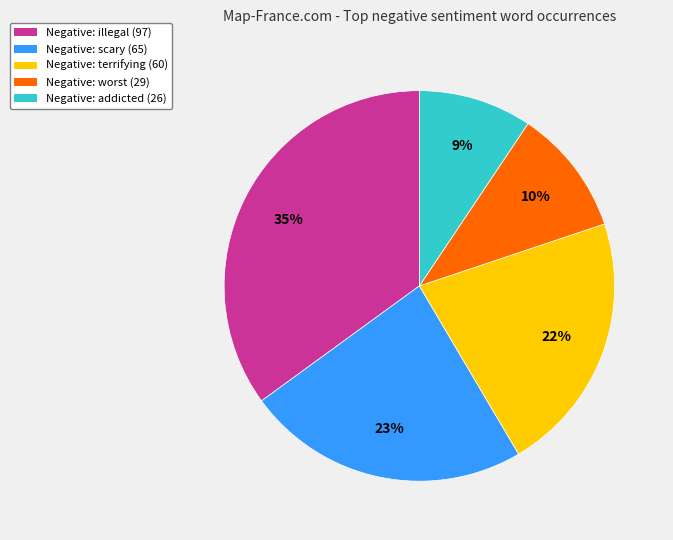

How many slices are in this pie chart?

5